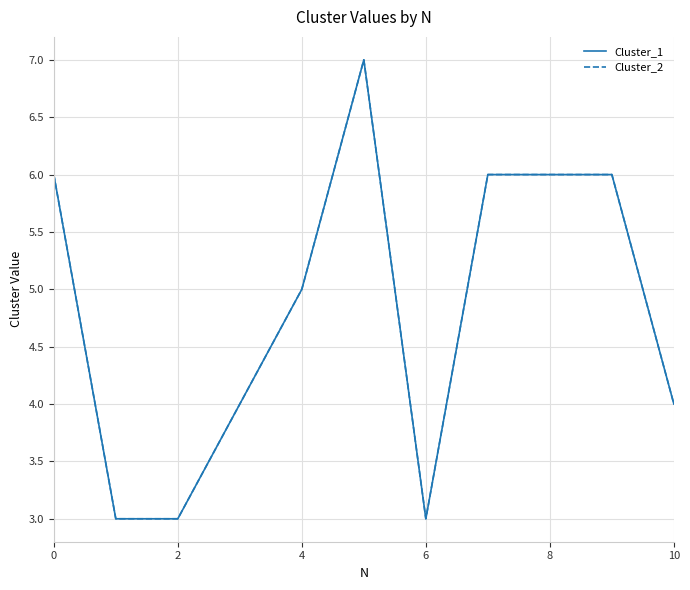

Does the chart display data point markers on the line(s)?

No